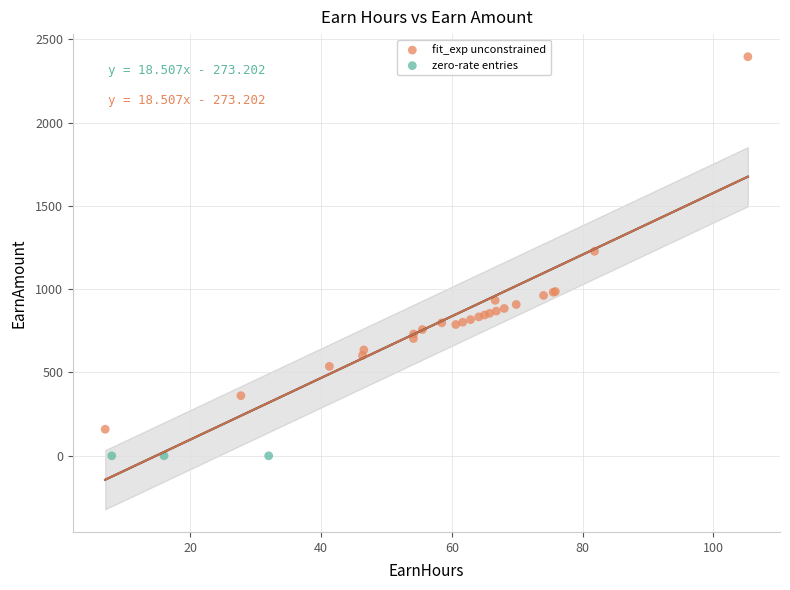

Which series reaches the minimum Y coordinate?

zero-rate entries